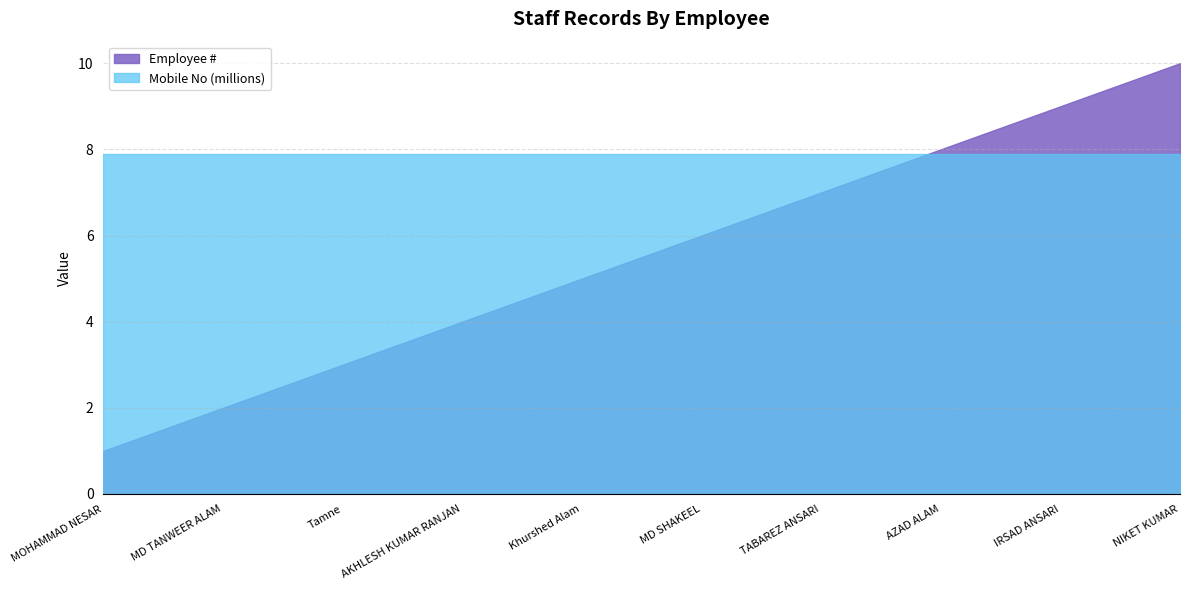

What is the smallest value displayed?

1.0